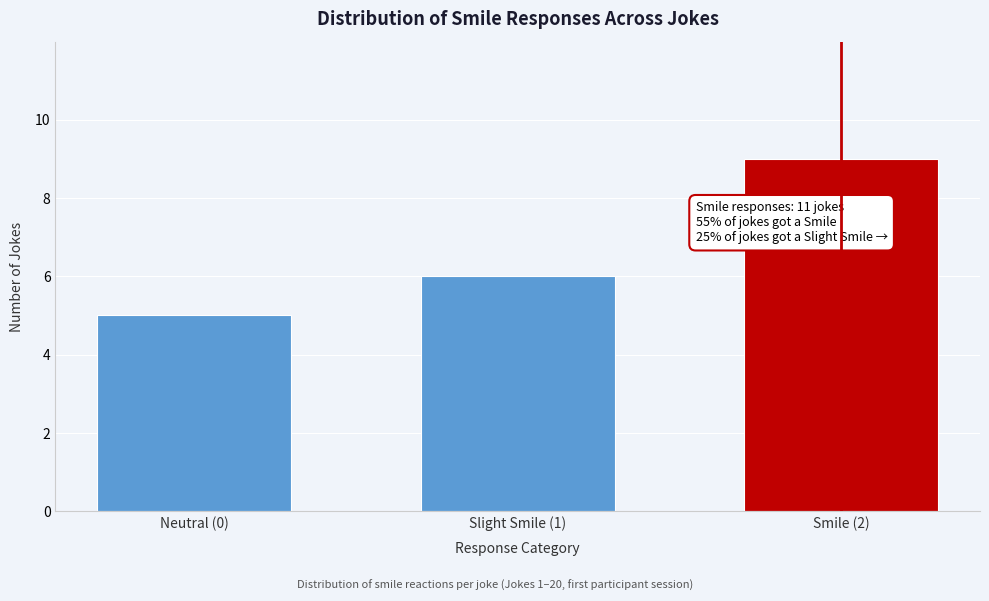

Reading right to left, list all the values displayed in this chart.

Smile (2)=9	Slight Smile (1)=6	Neutral (0)=5